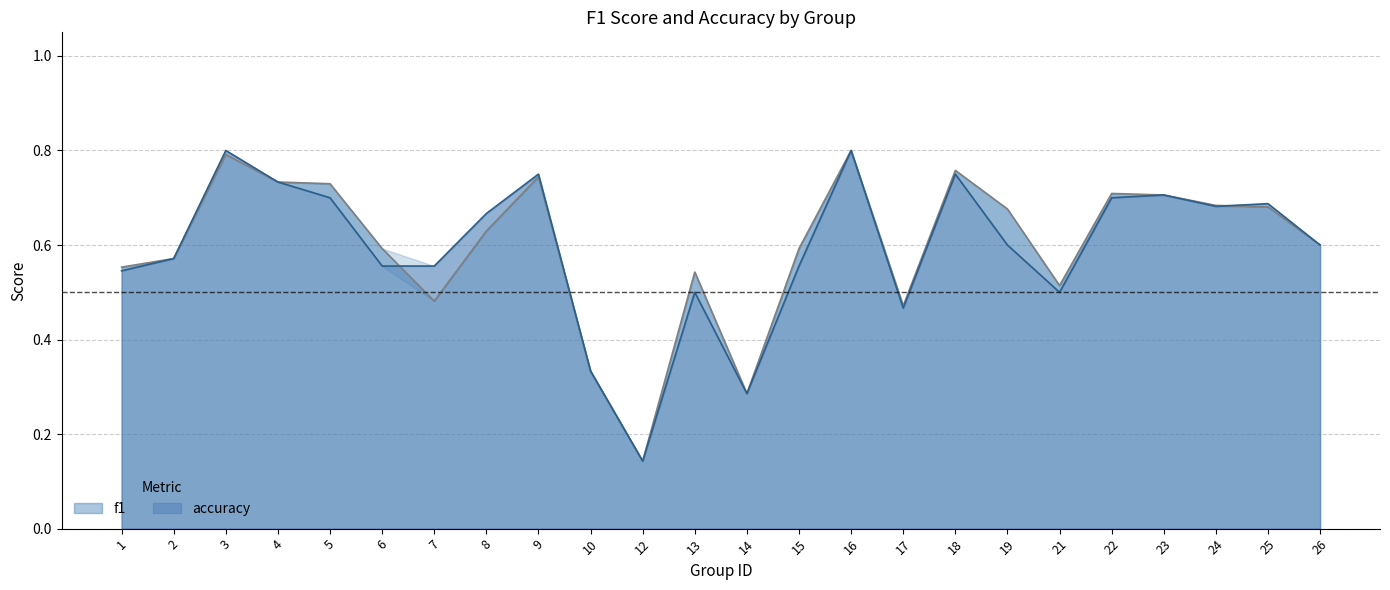

How many accuracy values are between 0 and 1?

24